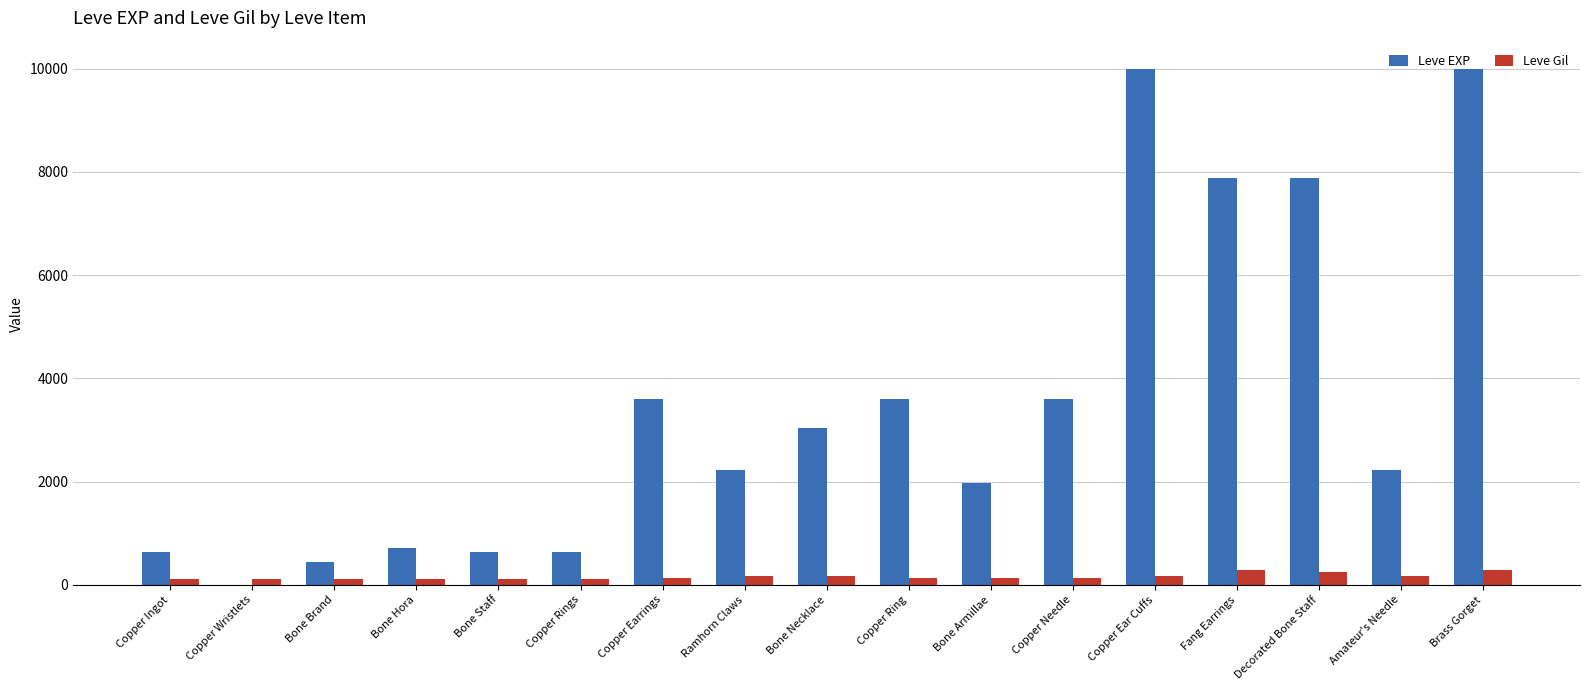

Is the value of Leve EXP at Decorated Bone Staff greater than the value of Leve Gil at Bone Brand?

Yes